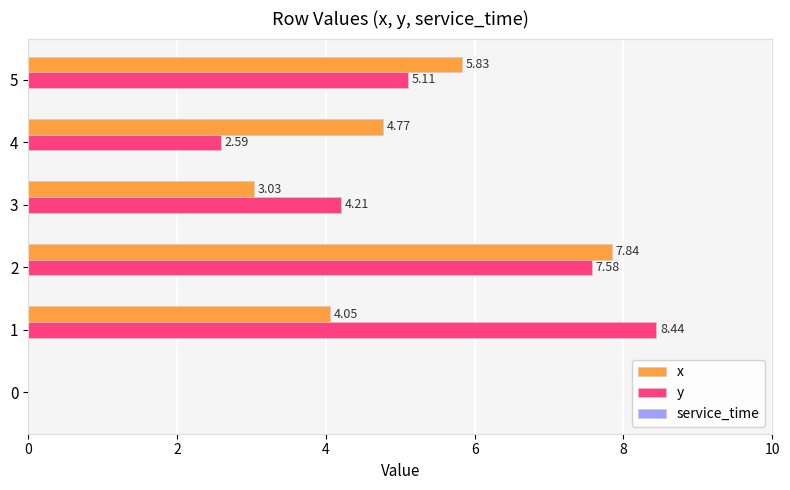

Which series has the largest total across all categories?

y